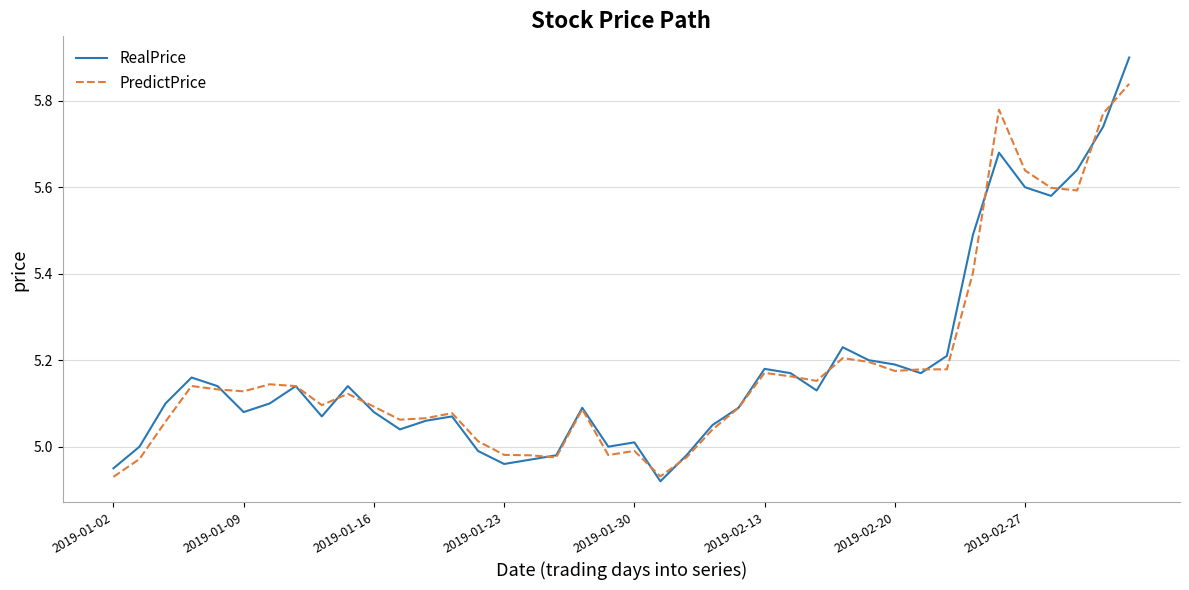

True or false: RealPrice and PredictPrice cross at least once.

True